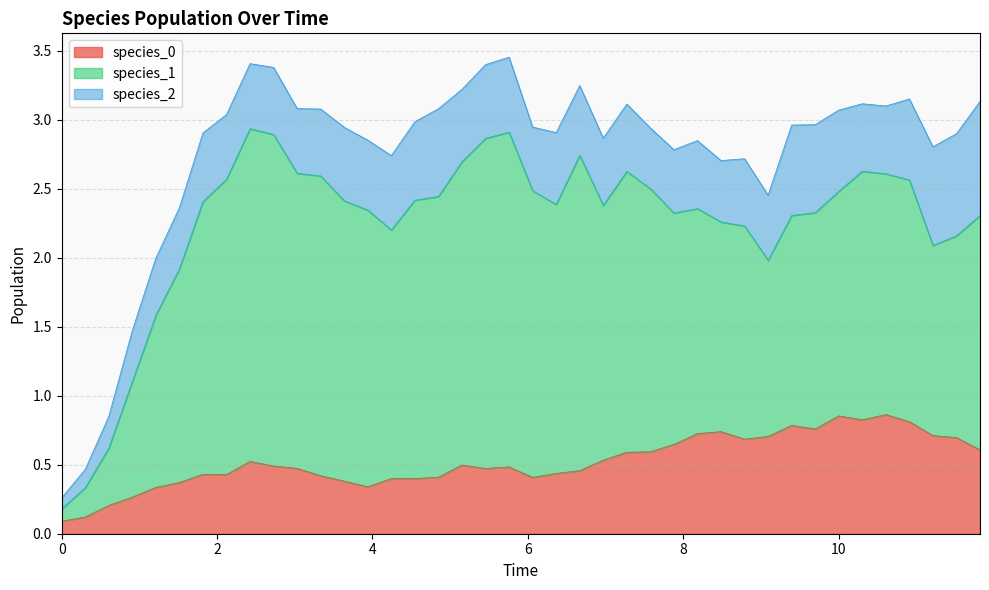

What is the label of the 22nd point from the left?

6.363636363636364